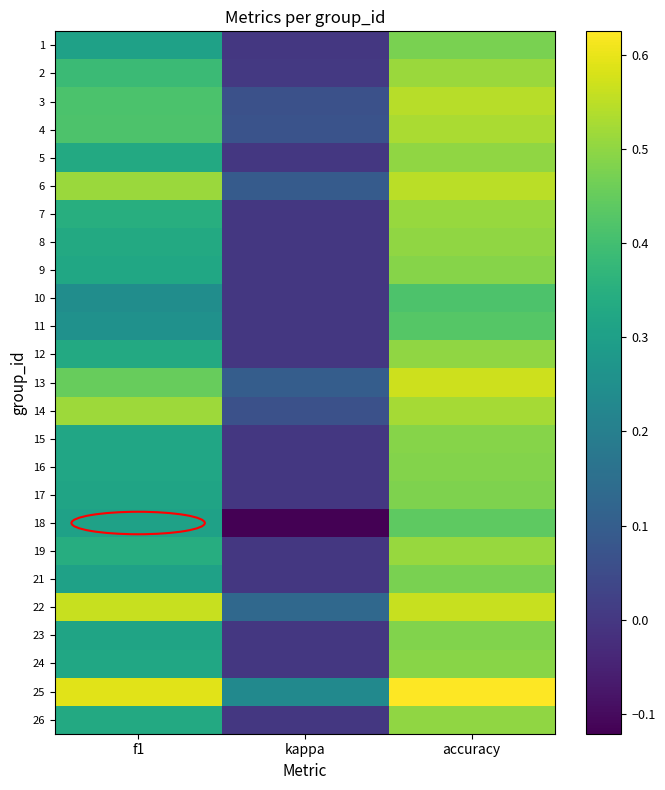

Reading right to left, list all the values displayed in this chart.

1: accuracy=0.5	kappa=0.0	f1=0.3
2: accuracy=0.5	kappa=0.0	f1=0.4
3: accuracy=0.5	kappa=0.1	f1=0.4
4: accuracy=0.5	kappa=0.1	f1=0.4
5: accuracy=0.5	kappa=0.0	f1=0.3
6: accuracy=0.5	kappa=0.1	f1=0.5
7: accuracy=0.5	kappa=0.0	f1=0.3
8: accuracy=0.5	kappa=0.0	f1=0.3
9: accuracy=0.5	kappa=0.0	f1=0.3
10: accuracy=0.4	kappa=0.0	f1=0.2
11: accuracy=0.4	kappa=0.0	f1=0.3
12: accuracy=0.5	kappa=0.0	f1=0.3
13: accuracy=0.6	kappa=0.1	f1=0.5
14: accuracy=0.5	kappa=0.1	f1=0.5
15: accuracy=0.5	kappa=0.0	f1=0.3
16: accuracy=0.5	kappa=0.0	f1=0.3
17: accuracy=0.5	kappa=0.0	f1=0.3
18: accuracy=0.4	kappa=-0.1	f1=0.3
19: accuracy=0.5	kappa=0.0	f1=0.3
21: accuracy=0.5	kappa=0.0	f1=0.3
22: accuracy=0.6	kappa=0.1	f1=0.6
23: accuracy=0.5	kappa=0.0	f1=0.3
24: accuracy=0.5	kappa=0.0	f1=0.3
25: accuracy=0.6	kappa=0.2	f1=0.6
26: accuracy=0.5	kappa=0.0	f1=0.3